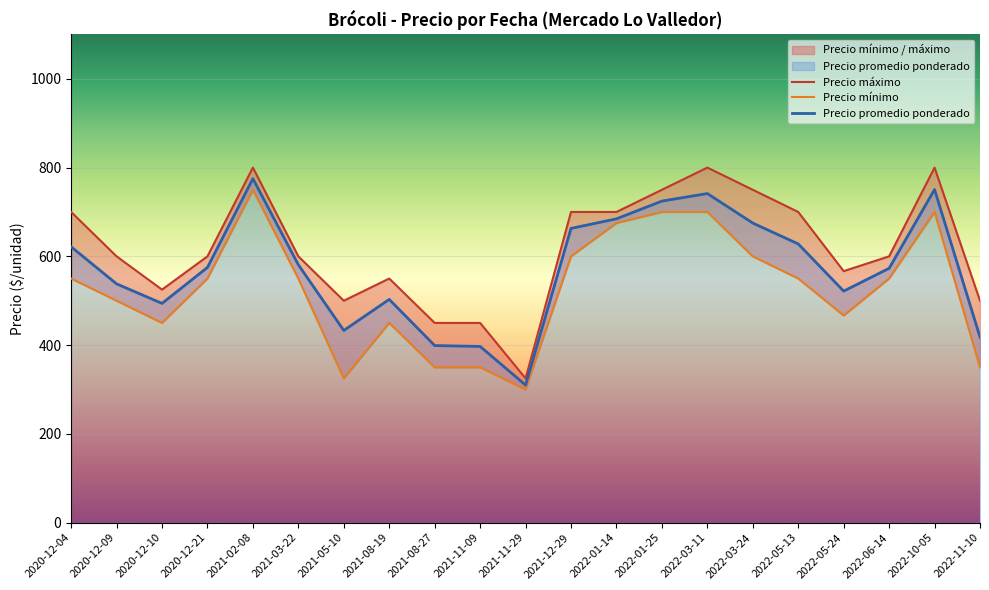

What is the label of the 9th point from the left?

2021-08-27